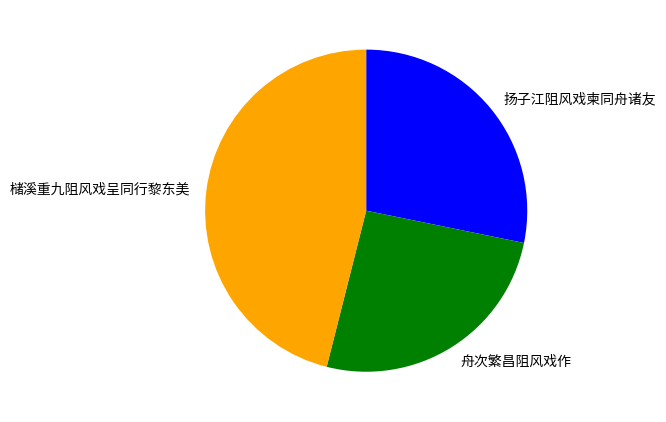

Combined, do 舟次繁昌阻风戏作 and 扬子江阻风戏柬同舟诸友 account for over 50%?

Yes